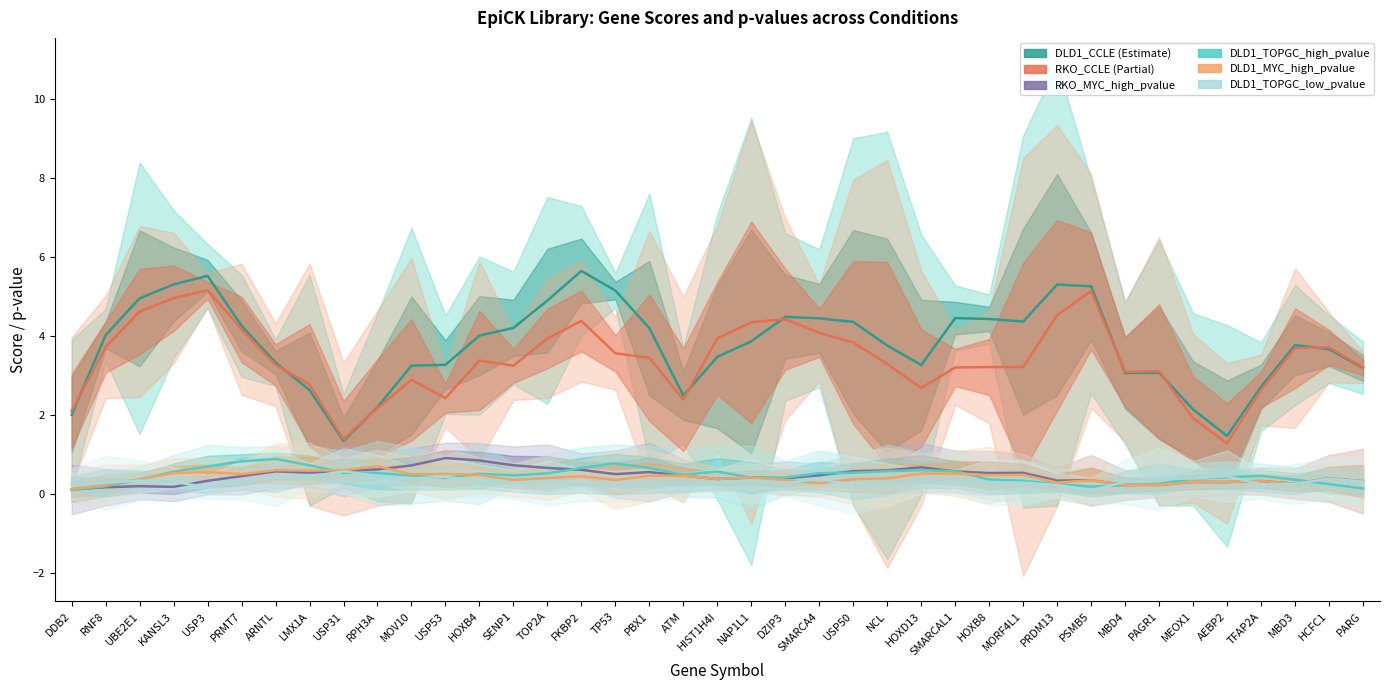

Where does the DLD1_CCLE series first go above 3?

RNF8